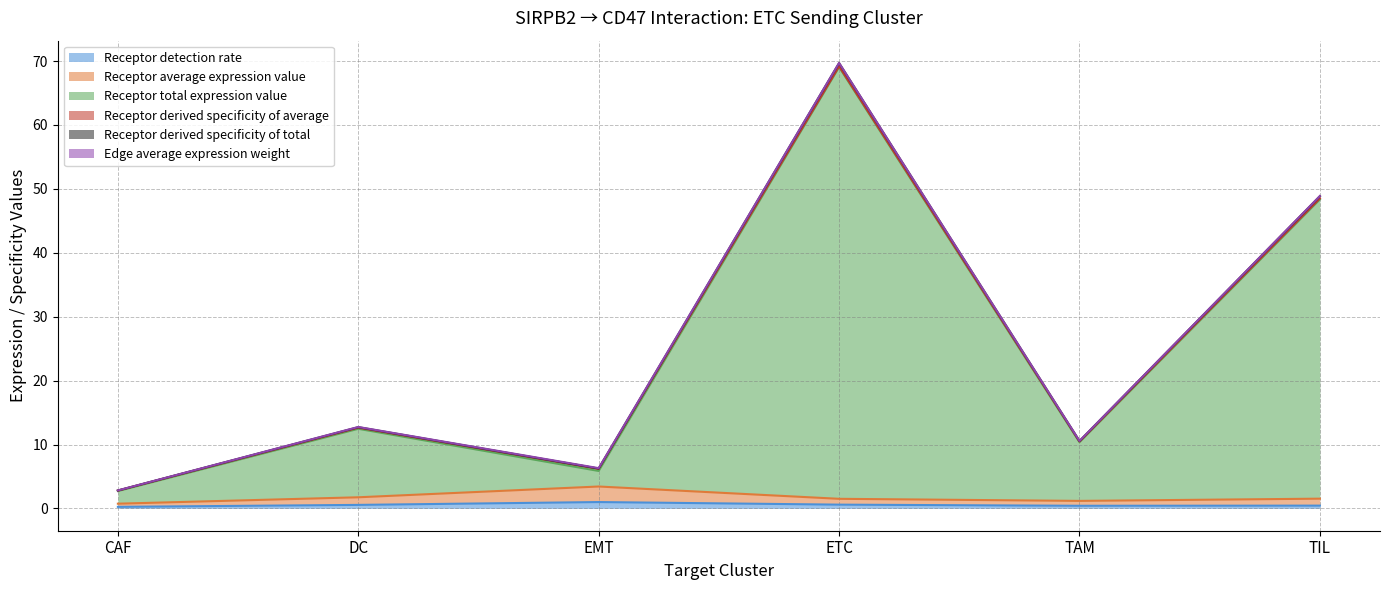

At which category is the sum across all series the highest?

ETC